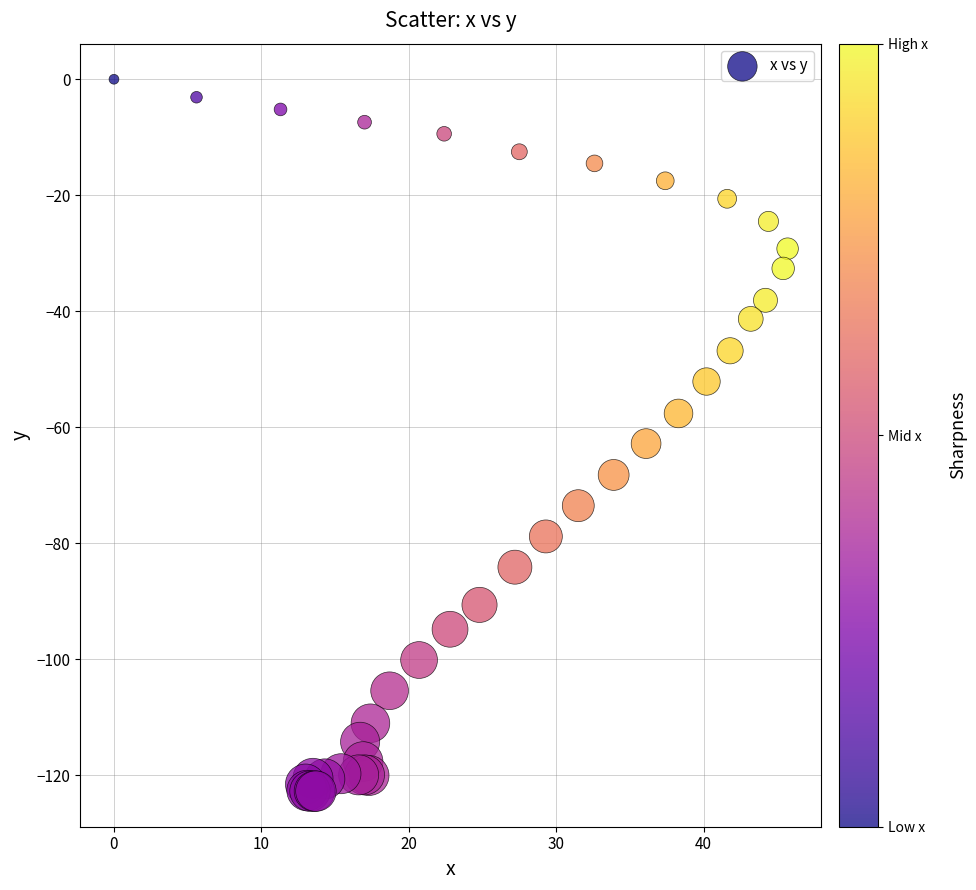

What Y value in the scatter plot is closest to -61?

-62.8